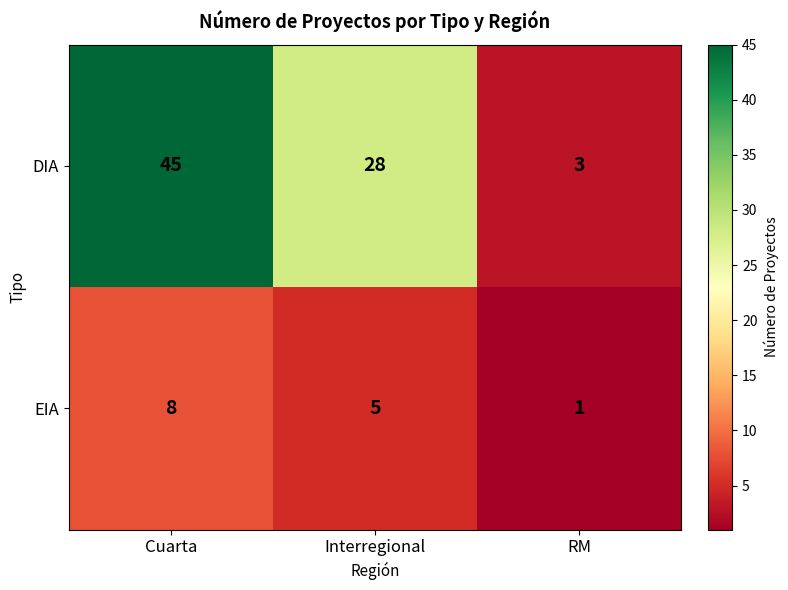

Count the number of categories in the chart.

3